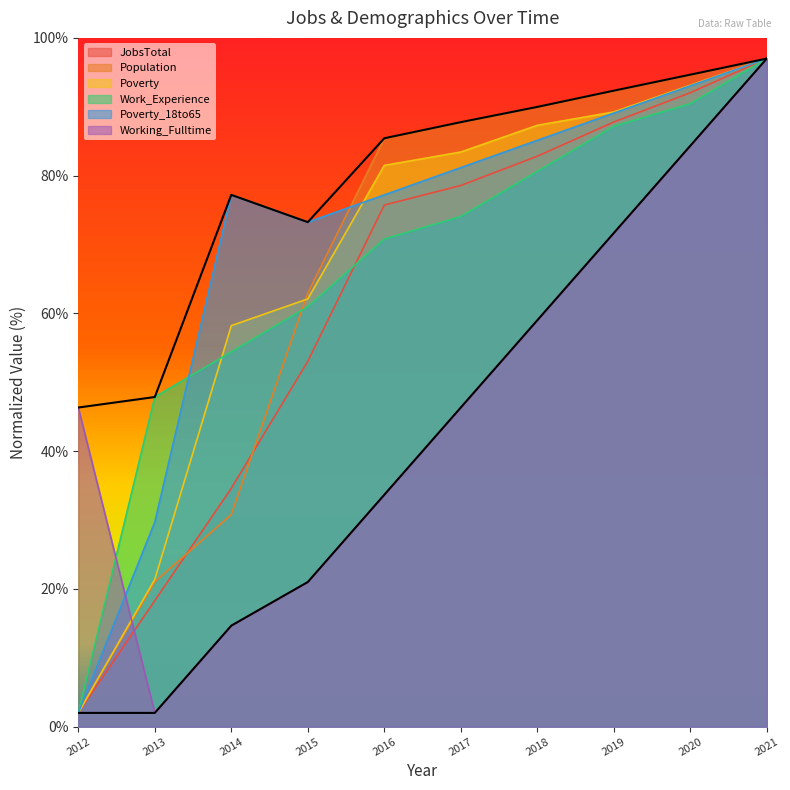

What is the value of the Poverty_18to65 point at the 10th from the left?

97.0